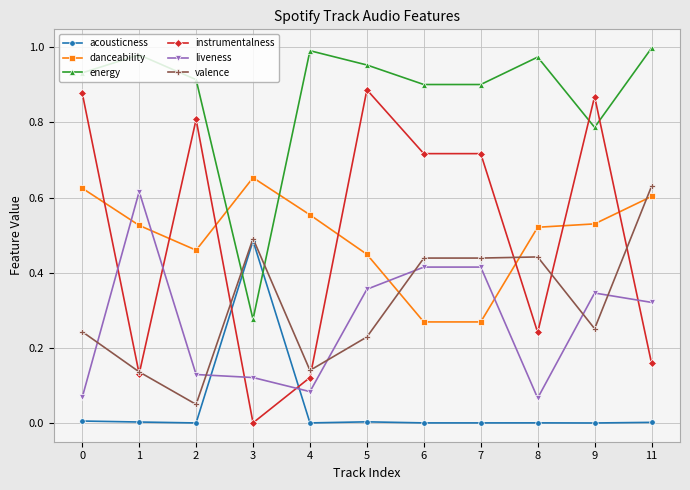

Which series ends up on top after the final intersection of liveness and acousticness?

liveness